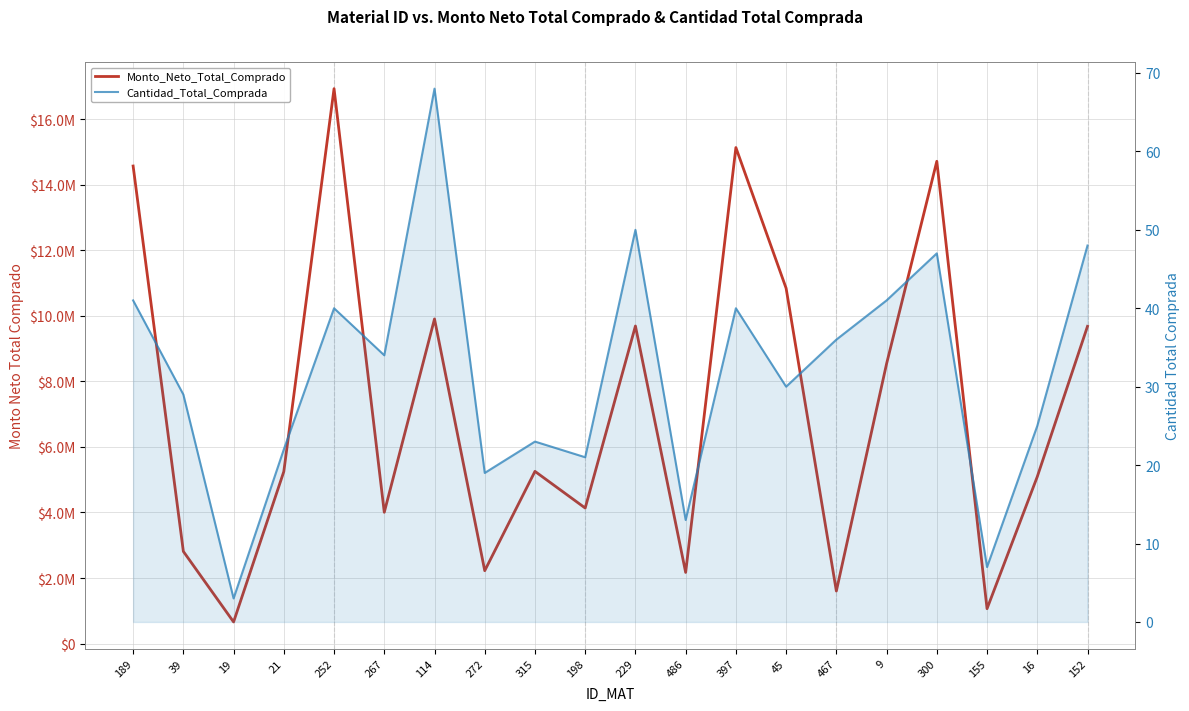

What is the label of the 13th point from the right?

272